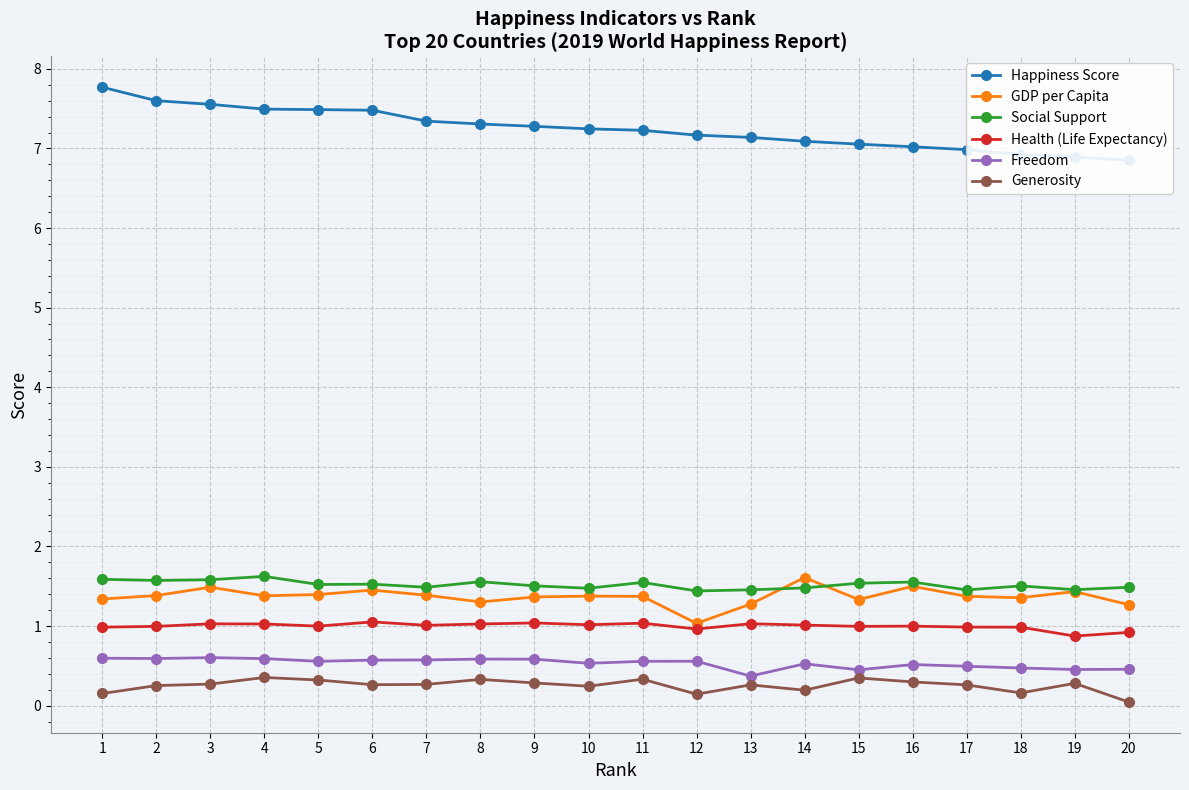

True or false: Health (Life Expectancy) and Social Support intersect in this chart.

False